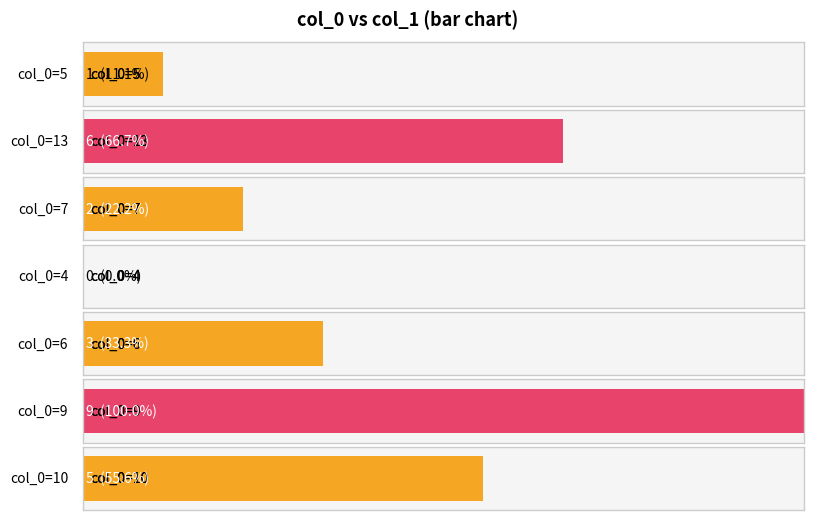

What is the difference between the values at 9 and 4?

9